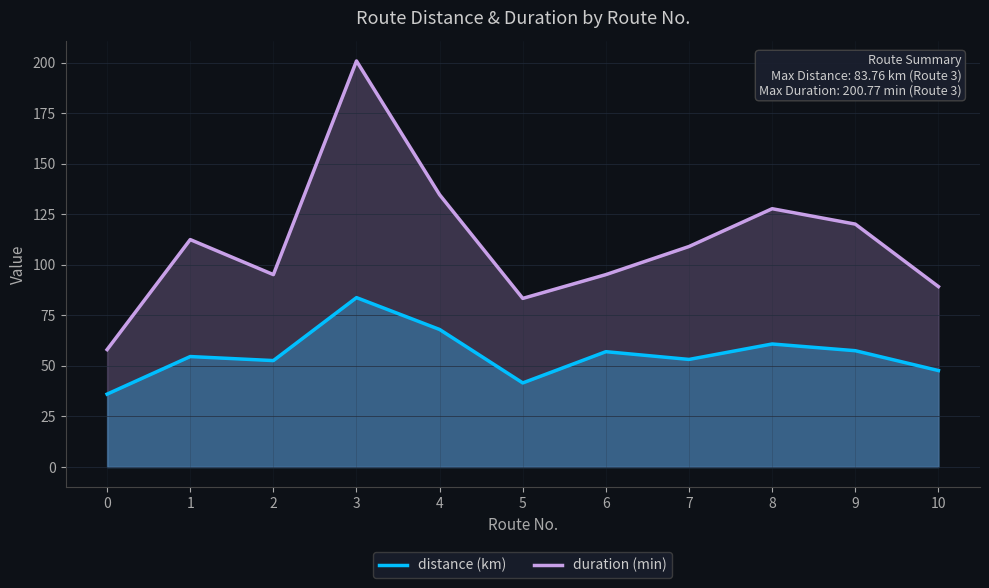

Does the chart have visible grid lines?

Yes